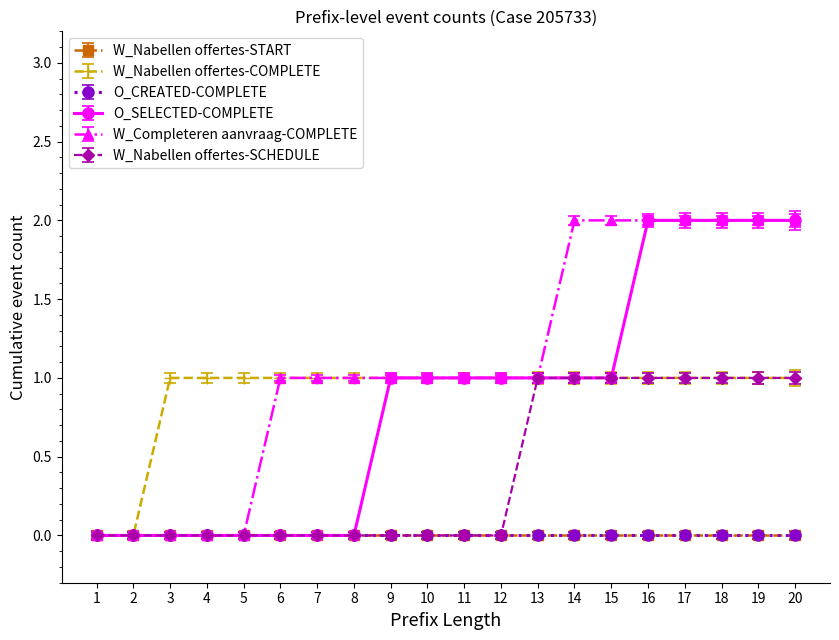

What is the sum of the W_Nabellen offertes-COMPLETE values at 14 and 13?

2